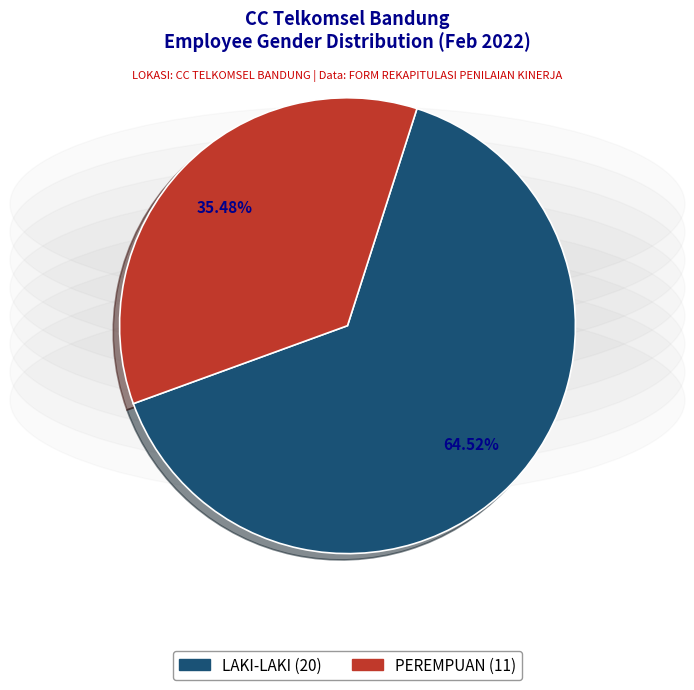

Is there a majority slice in this chart?

Yes